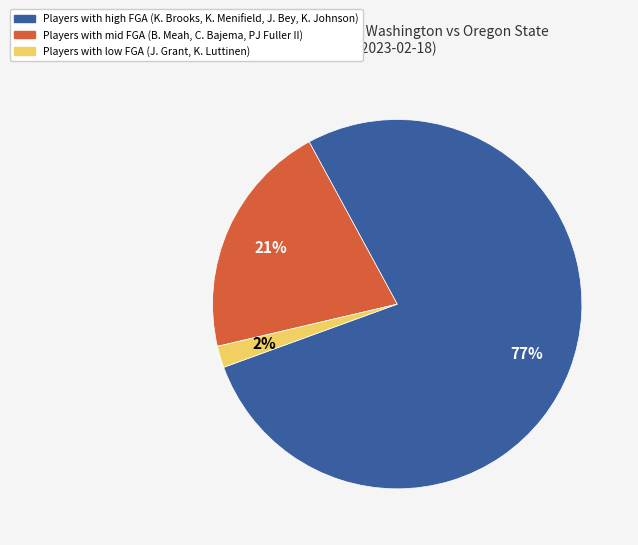

Does any single category account for the majority?

Yes